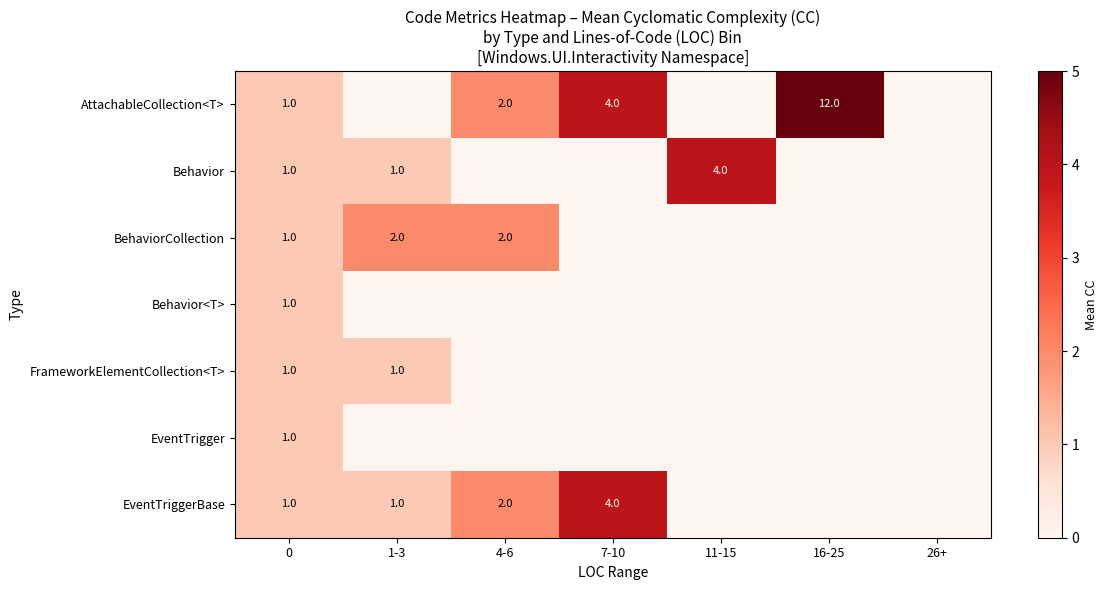

At 11-15, list the series in order from largest to smallest.

Behavior, AttachableCollection<T>, BehaviorCollection, Behavior<T>, FrameworkElementCollection<T>, EventTrigger, EventTriggerBase